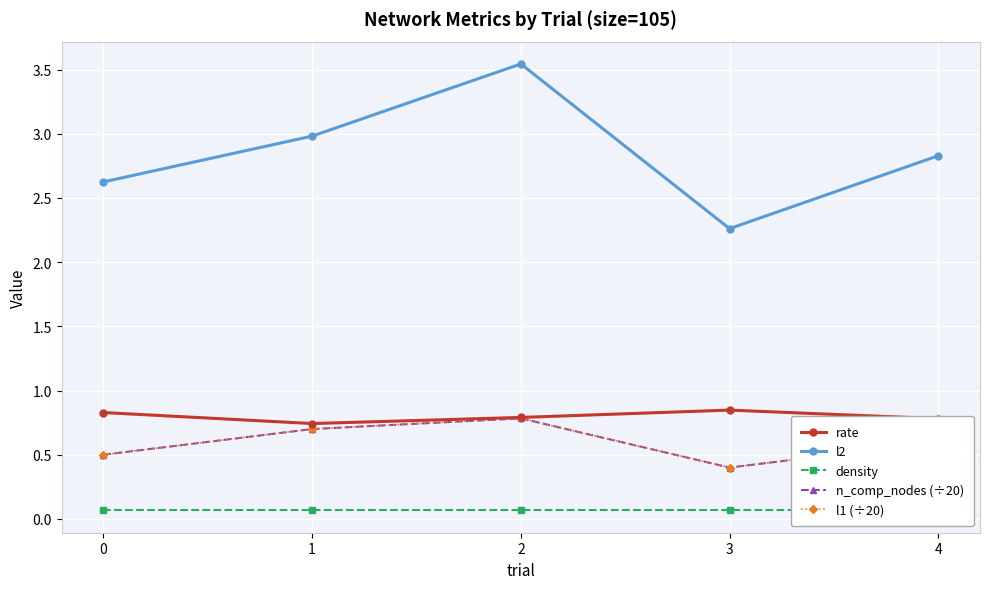

What is the difference between the maximum and minimum values in the l1 (÷20) series?

0.4